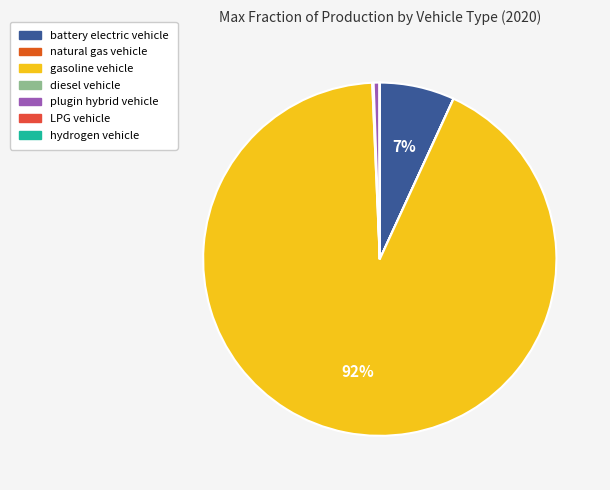

Is there any slice that represents more than half of the pie?

Yes